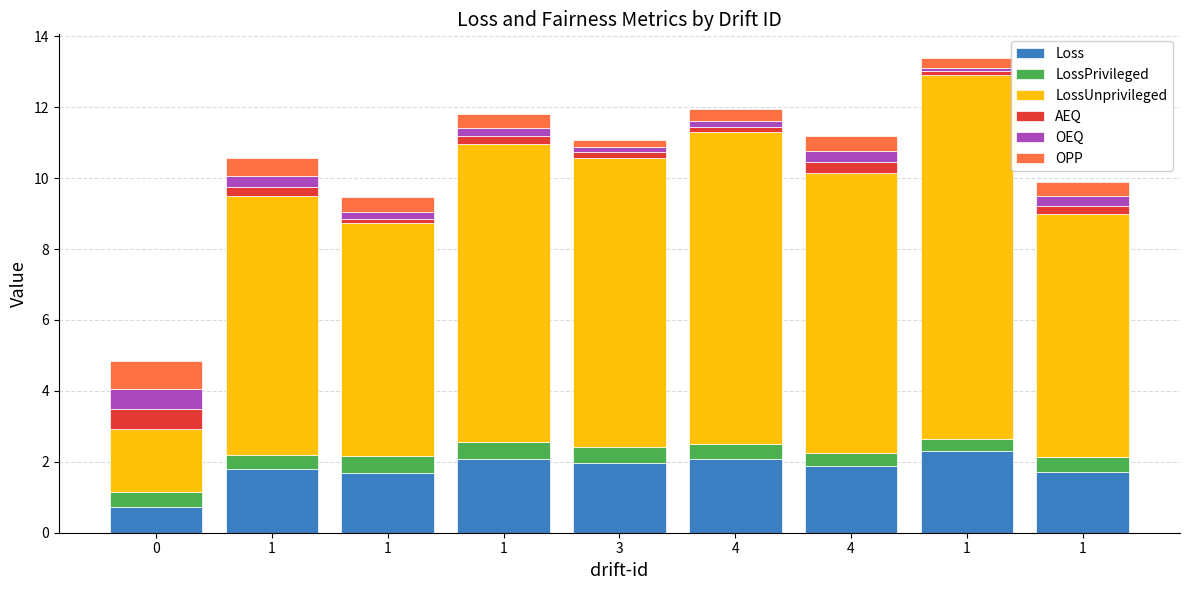

Count the OPP values in the range 0 to 1.

9